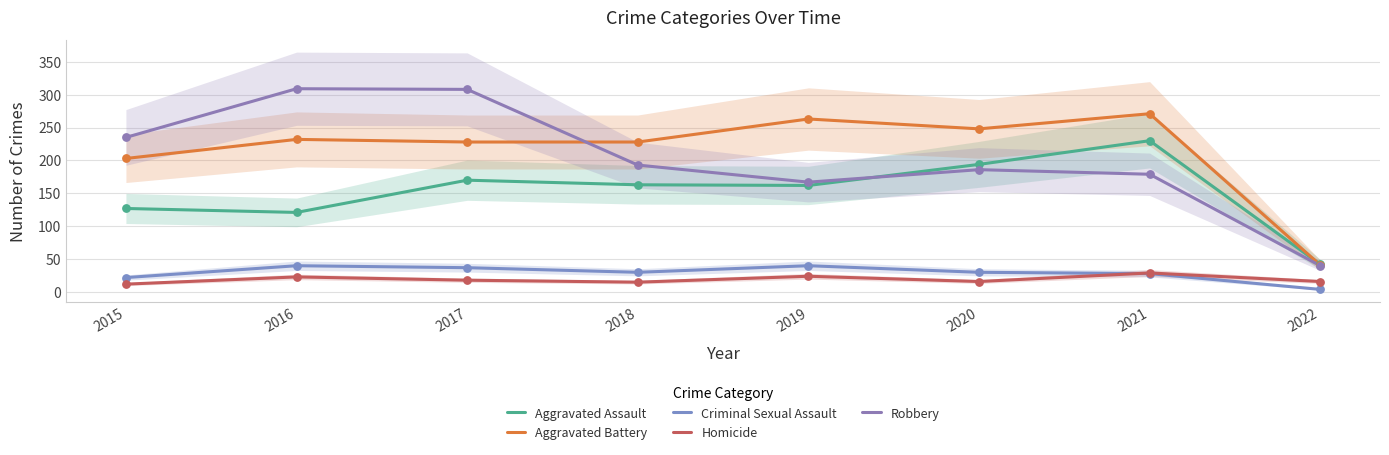

At which category is the sum across all series the highest?

2017